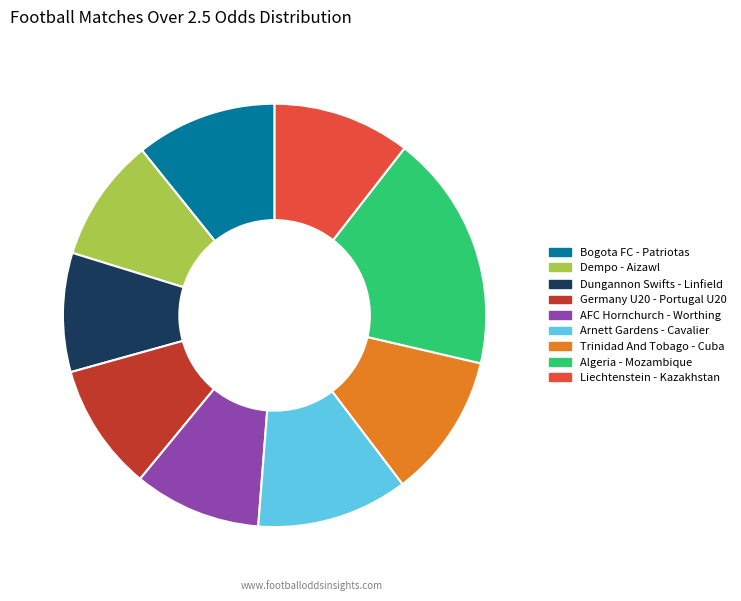

The Trinidad And Tobago - Cuba slice represents 19% of the pie. True or false?

False